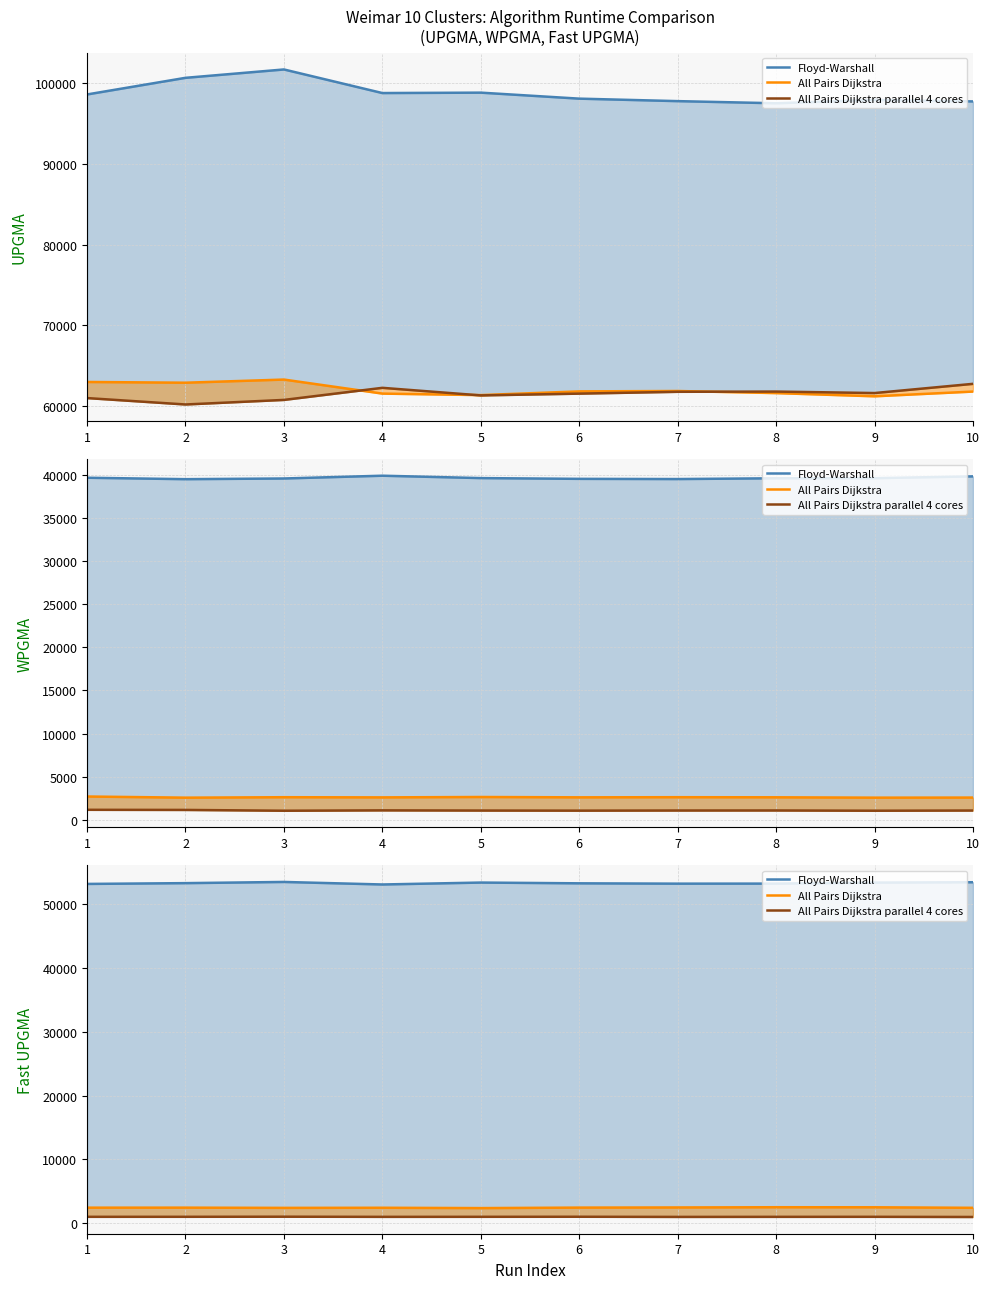

At which label is All Pairs Dijkstra parallel 4 cores closest to 970?

8